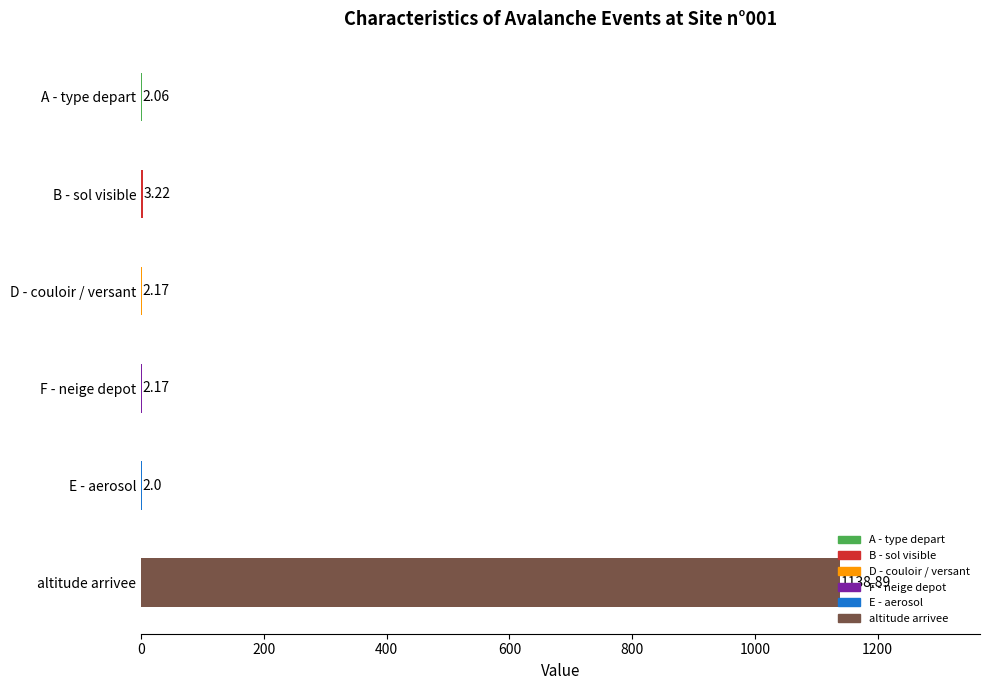

What is the change in value from D - couloir / versant to altitude arrivee?

+1136.7